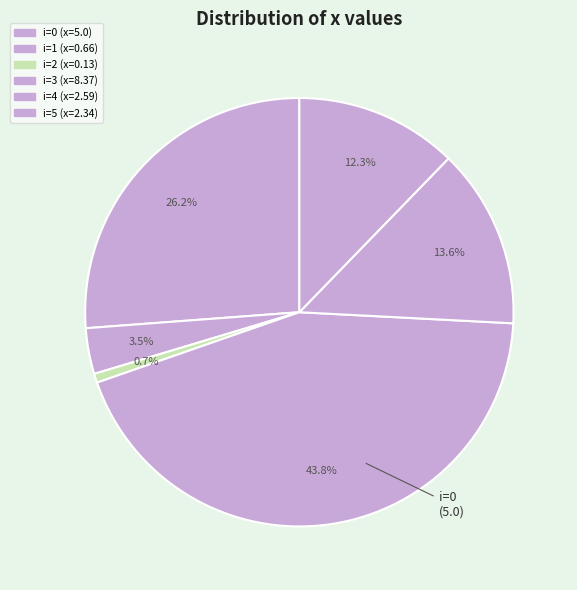

Rank the categories by value from highest to lowest.

3, 0, 4, 5, 1, 2